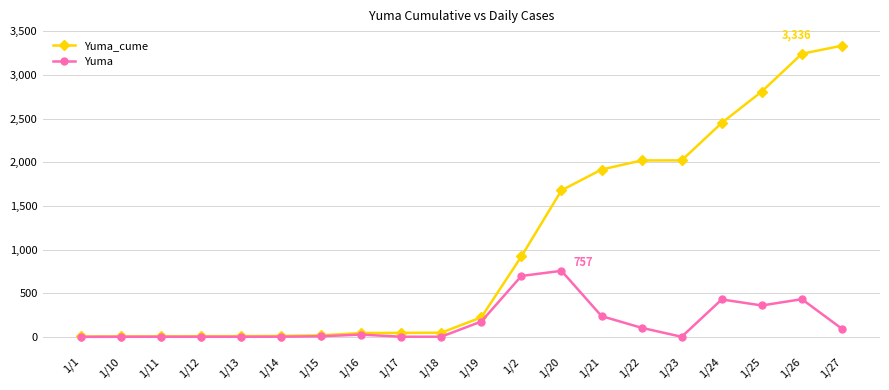

Does the chart have visible grid lines?

Yes